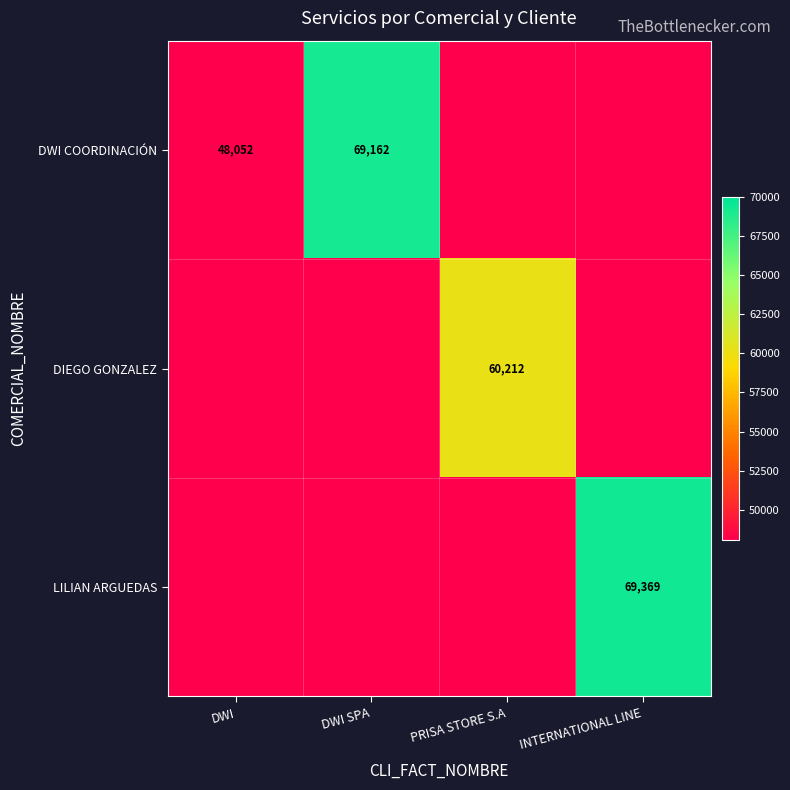

How many categories are shown in the chart?

4